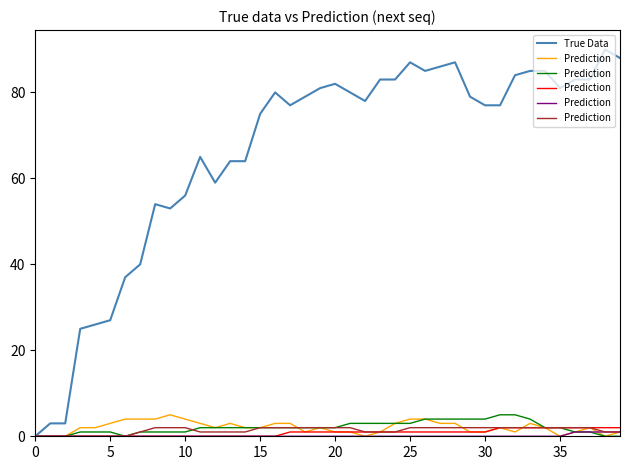

Count the number of categories in the chart.

40